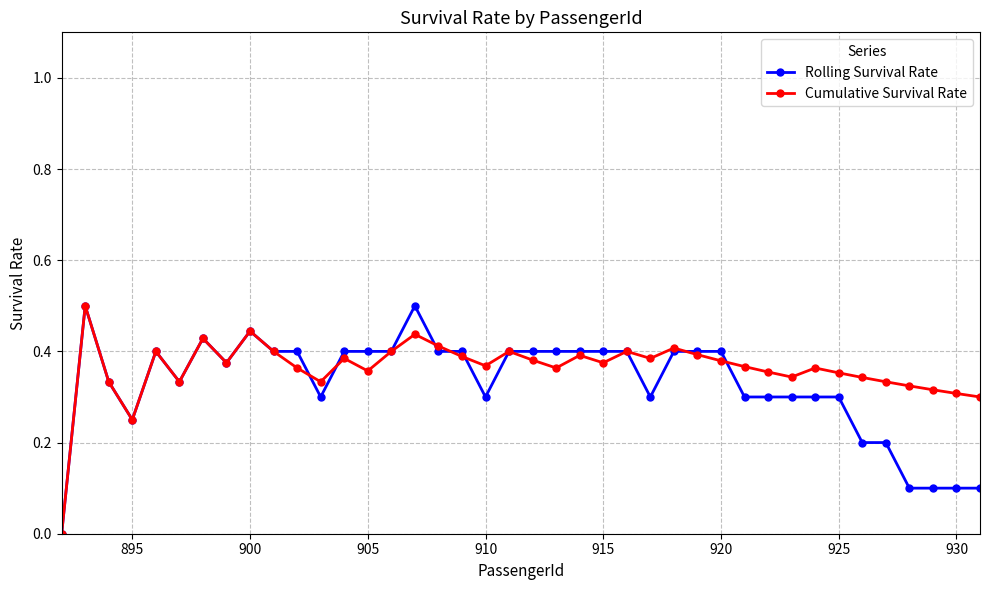

Which series has the largest total across all categories?

Cumulative Survival Rate